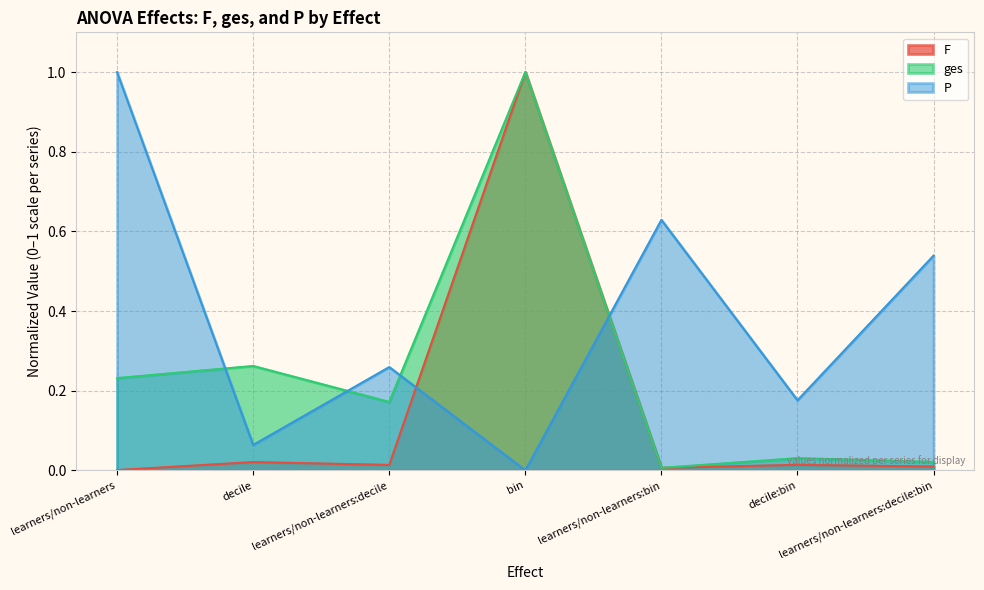

How many lines are shown in the chart?

3